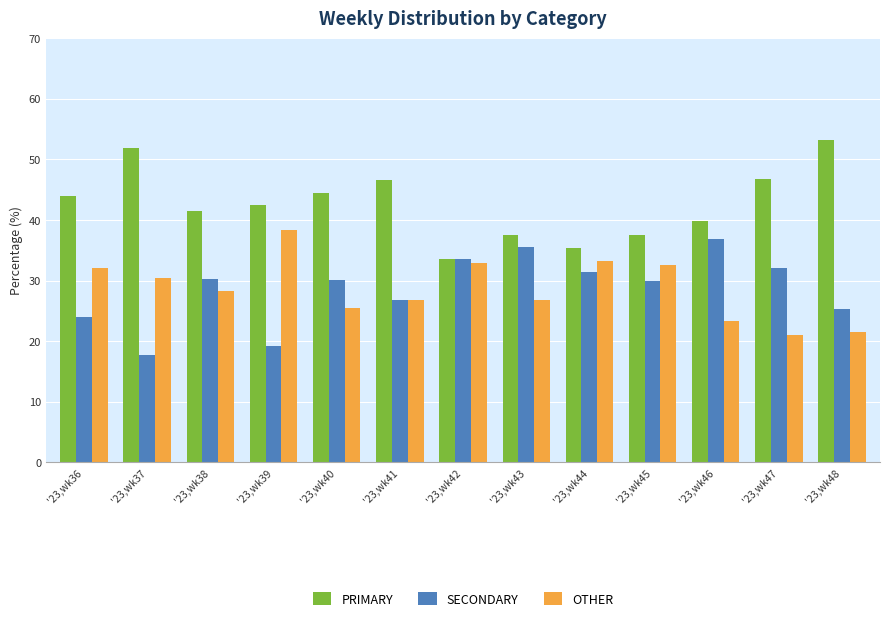

What is the approximate value of OTHER at '23,wk37?

30.4